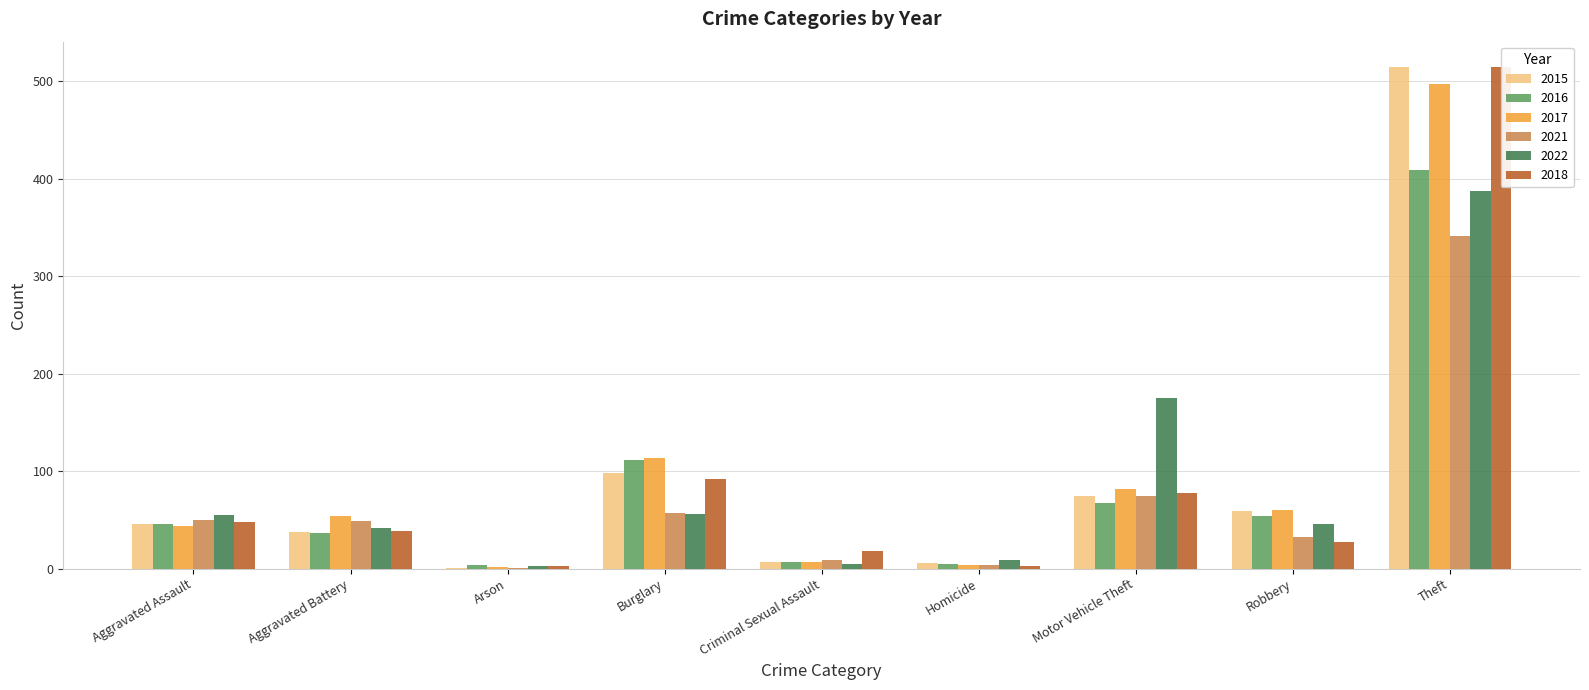

Rank the series by their maximum value, from highest to lowest.

2015, 2018, 2017, 2016, 2022, 2021